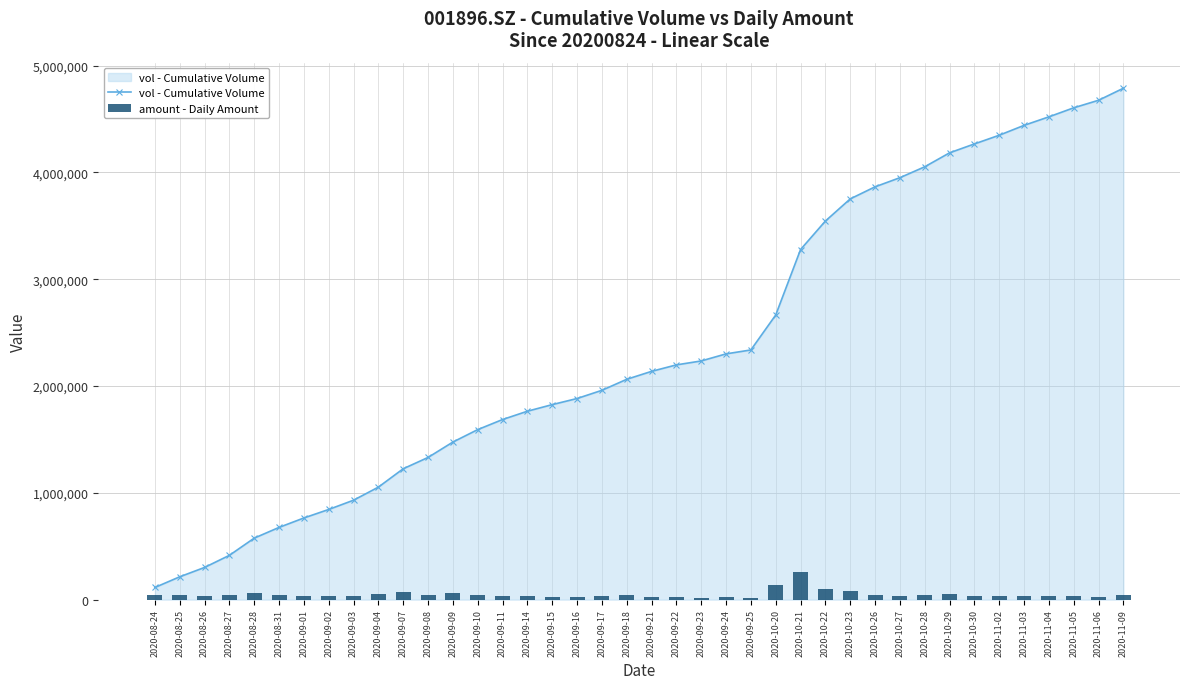

Reading left to right, transcribe all the data shown in this chart.

vol - Cumulative Volume: 113592.0	213550.0	301119.3	414510.3	575450.3	675907.3	764292.2	843875.9	930613.9	1053086.1	1224976.1	1330873.2	1474906.2	1591496.5	1685895.5	1763646.5	1825393.6	1882584.6	1959252.6	2062460.3	2136796.5	2197401.3	2234257.7	2300449.7	2337286.7	2664510.6	3277299.0	3543979.4	3751357.1	3864422.4	3949821.9	4052024.9	4182586.3	4265886.7	4347373.7	4439861.4	4519614.8	4604207.7	4674741.9	4787390.9
amount - Daily Amount: 47588.6	41887.9	36129.9	47145.1	66213.0	41492.6	36026.8	32418.1	35460.9	49028.9	68281.1	41602.4	57964.7	46381.7	36923.6	30431.5	23990.0	22089.9	29270.2	39847.6	28664.3	23126.7	14063.5	24868.4	13715.7	133111.2	256541.6	103586.8	78332.5	42148.4	31827.8	38495.2	49412.5	30990.1	29604.5	34146.0	29277.7	31279.8	26420.5	42623.3